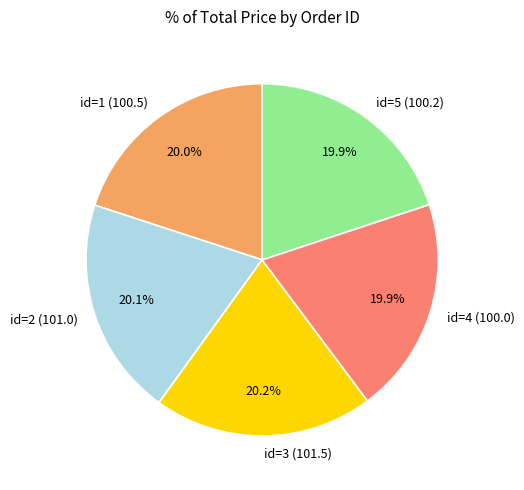

Is there any slice that represents more than half of the pie?

No